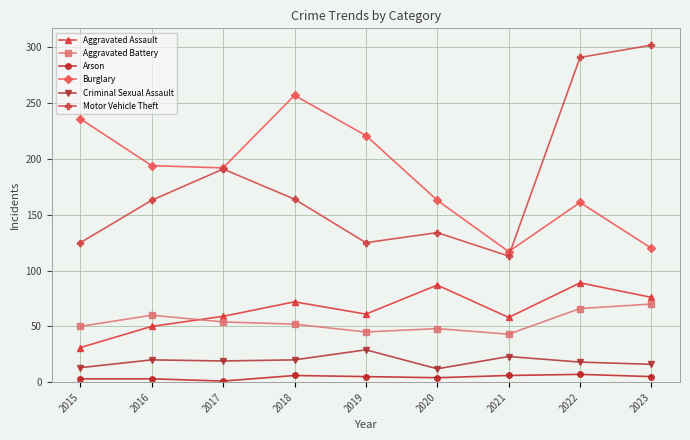

Does the chart have visible grid lines?

Yes